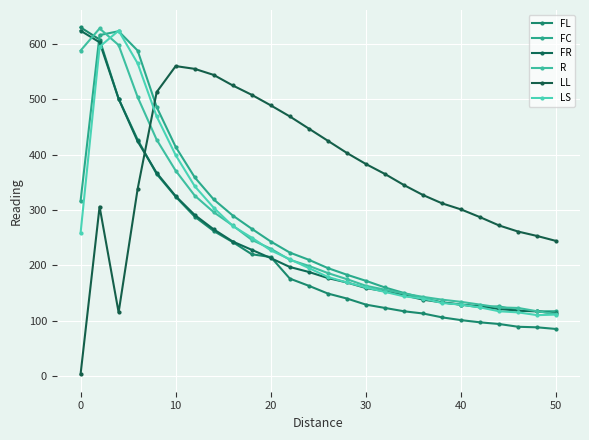

What is the difference between the maximum and minimum values in the FL series?

545